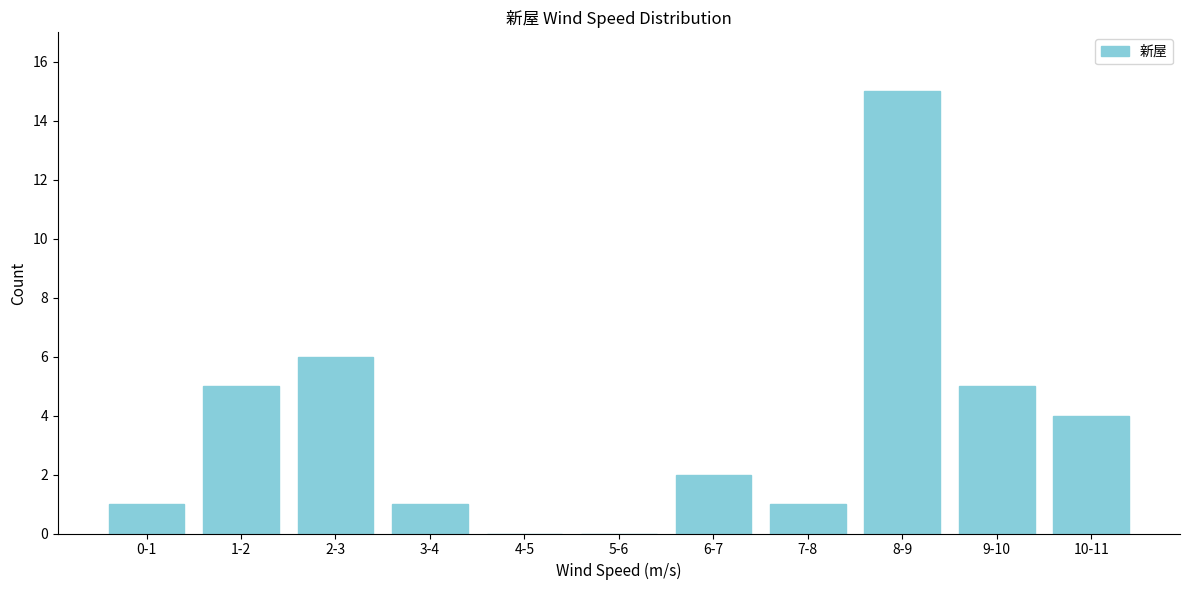

Reading left to right, extract all data points from this chart.

0-1=1	1-2=5	2-3=6	3-4=1	4-5=0	5-6=0	6-7=2	7-8=1	8-9=15	9-10=5	10-11=4